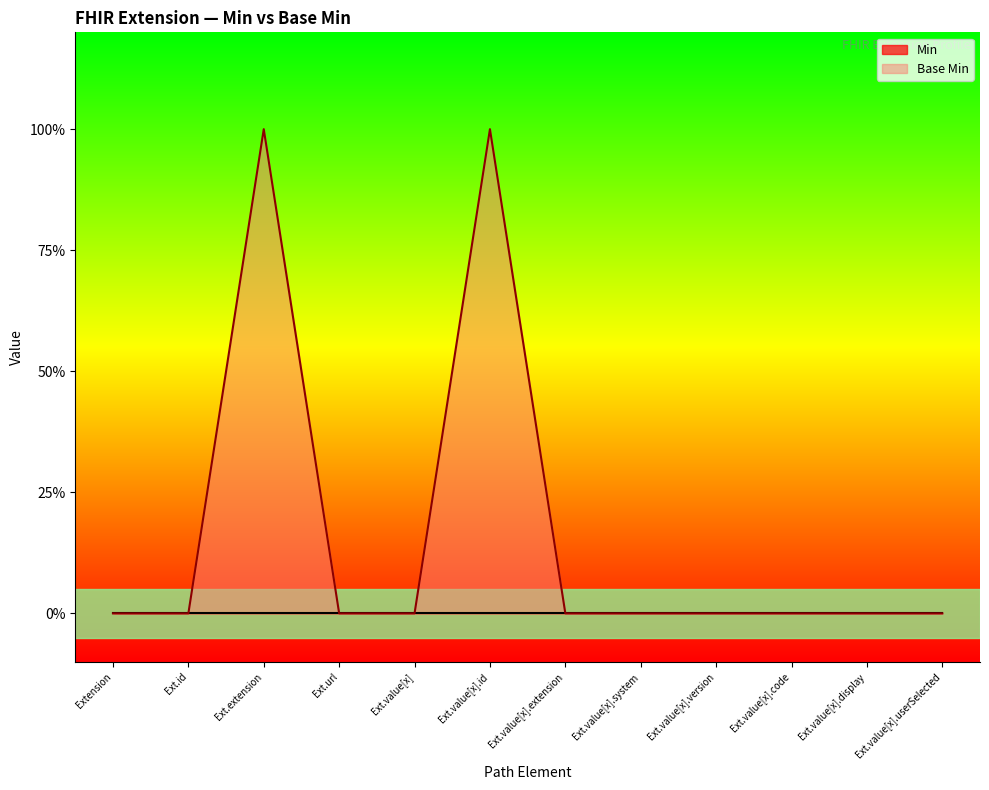

The value at Ext.value[x].id is 1. True or false?

True